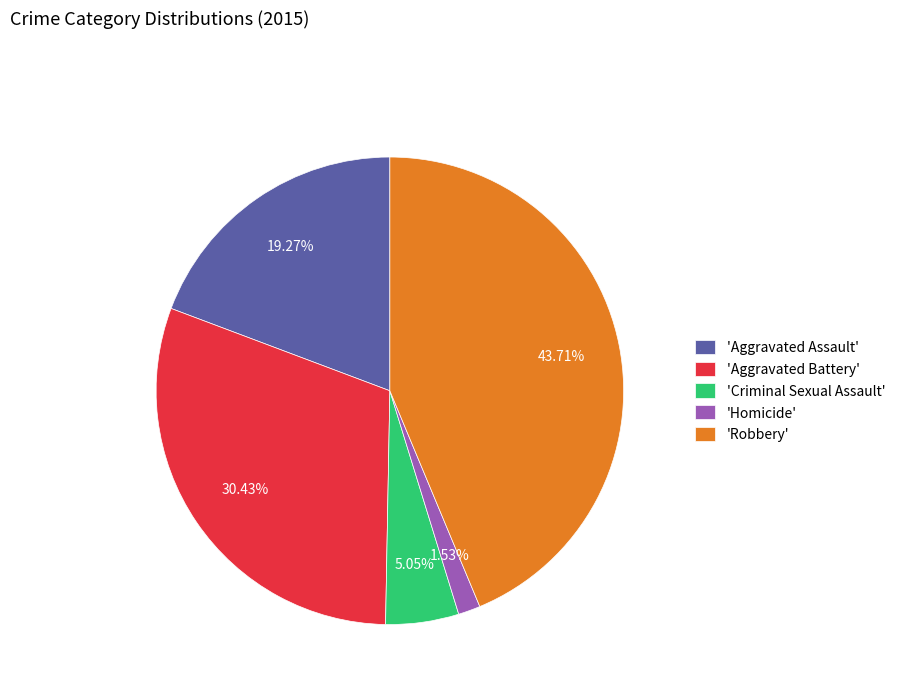

To the nearest percent, what is the difference between the largest and smallest slice percentages?

42%